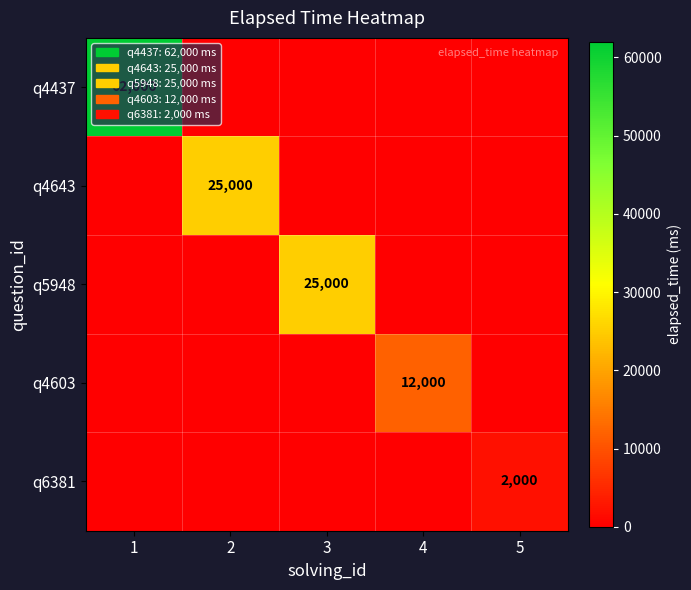

How many series are shown in this chart?

5